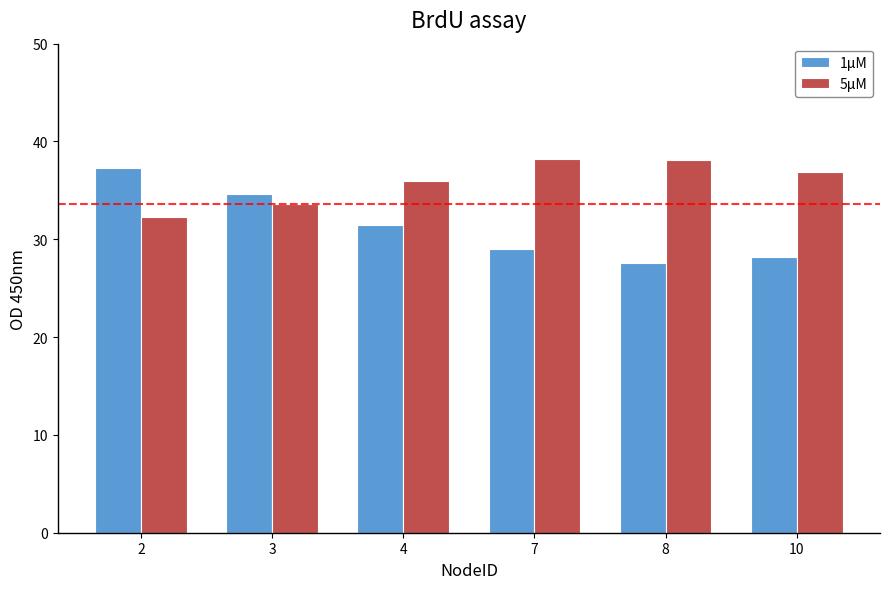

What is the total value across all series at 10?

65.1